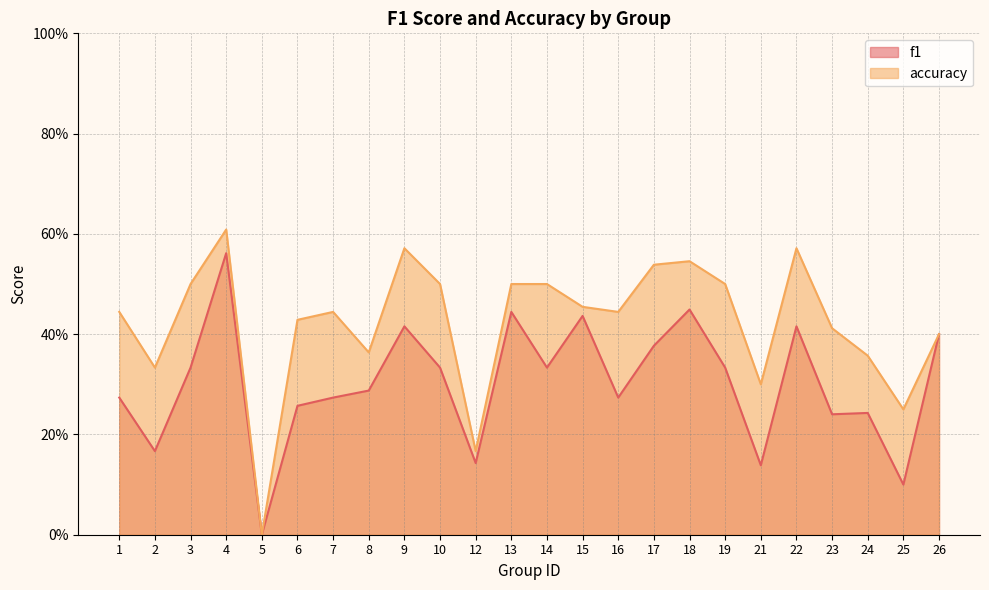

At which label does f1 reach its peak?

4